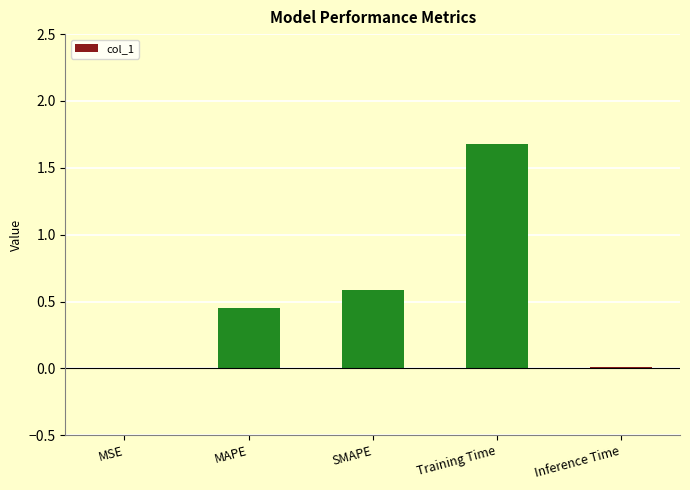

What is the sum of all values?

2.7